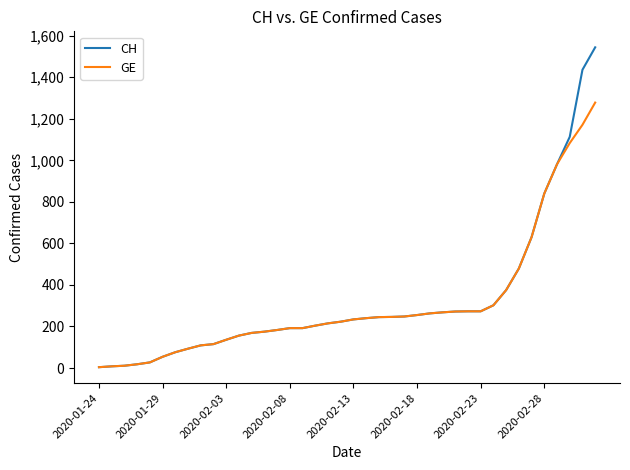

What is the greatest value displayed?

1544